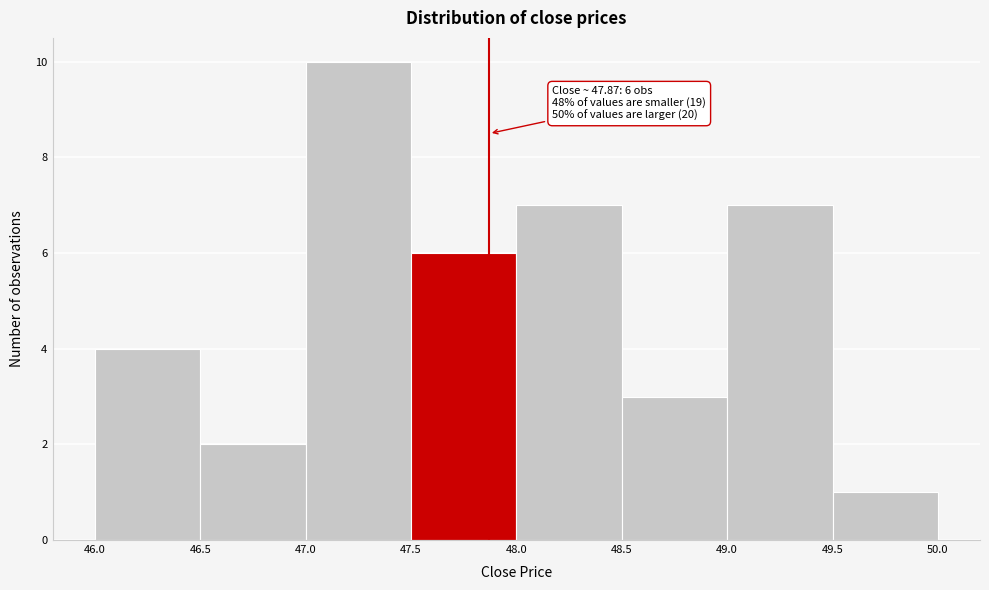

Which range on the x-axis has the tallest bar?

47.0 to 47.5